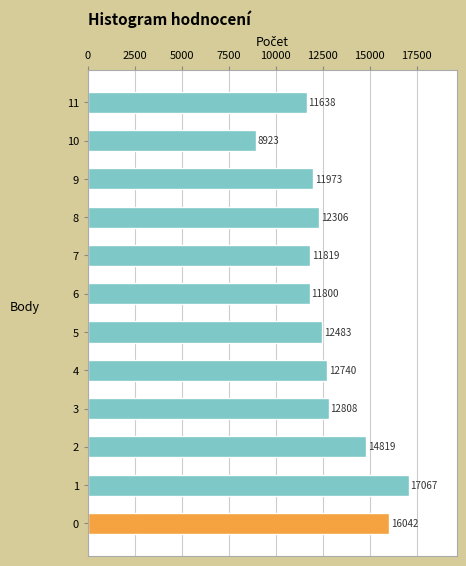

Which has a higher value, 10 or 8?

8